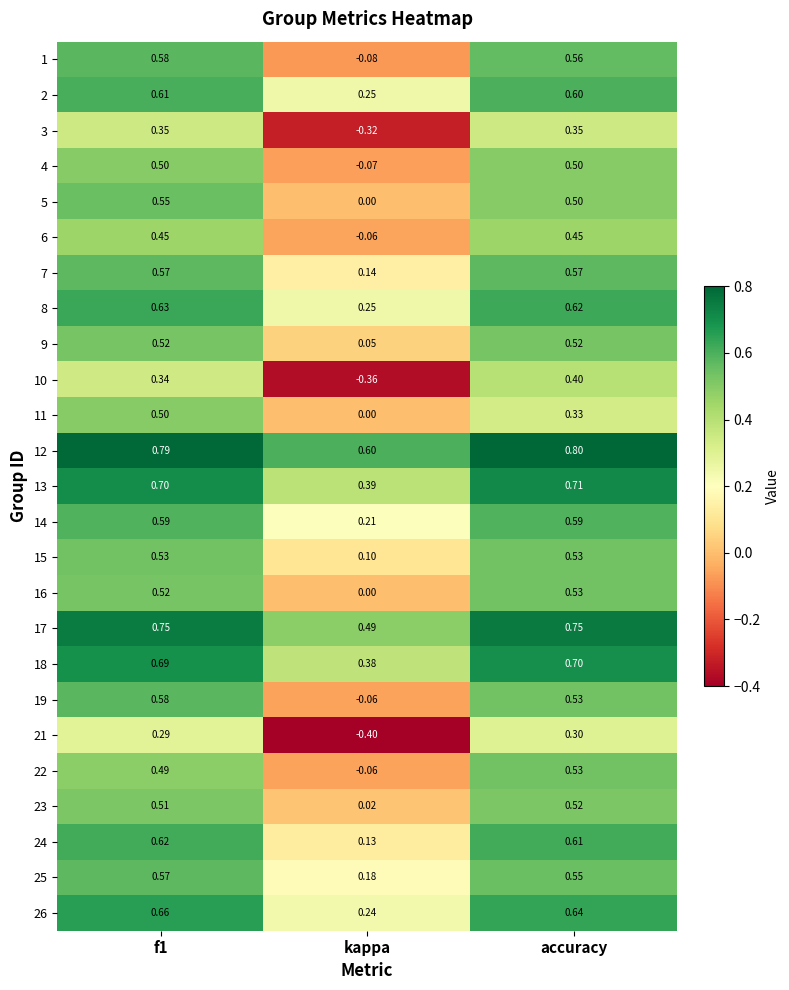

At which label is 26 closest to 0?

kappa